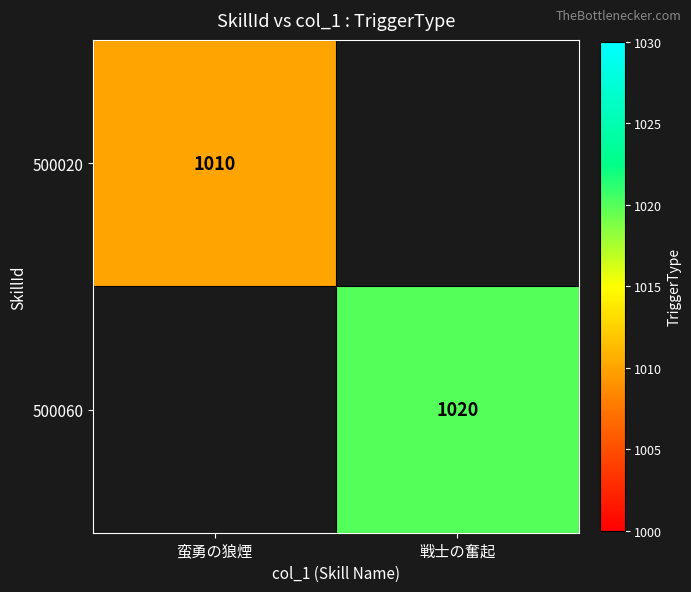

The 500060 series shows 690 at 戦士の奮起. True or false?

False